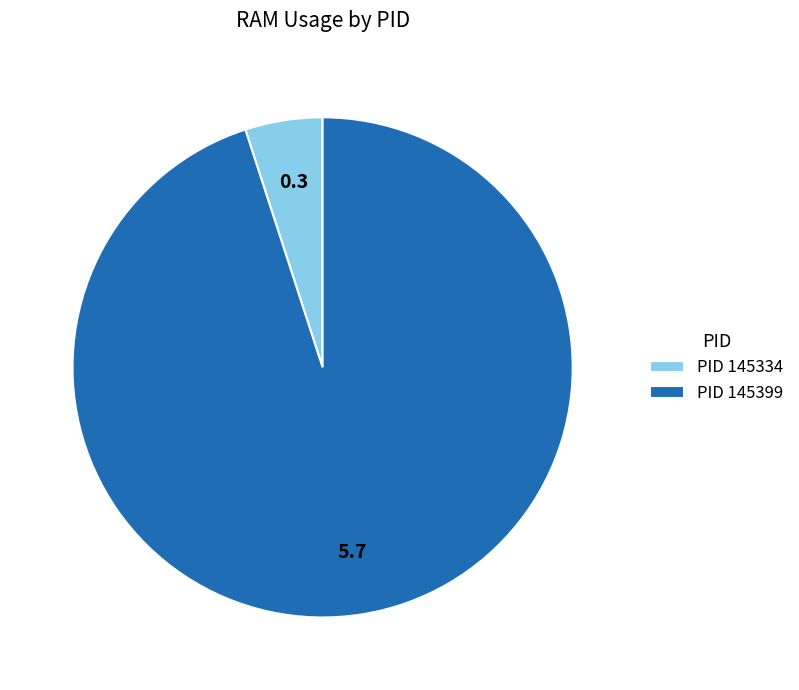

Is it true that PID 145399 is 80% of the pie?

False